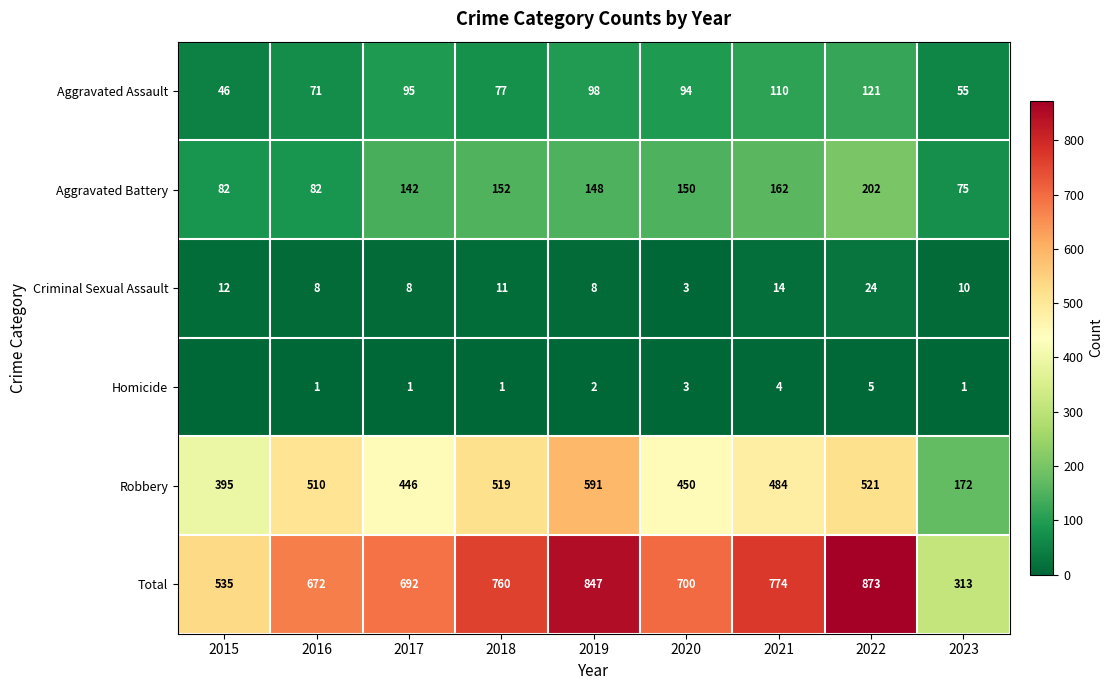

What is the sum of all Criminal Sexual Assault values?

98